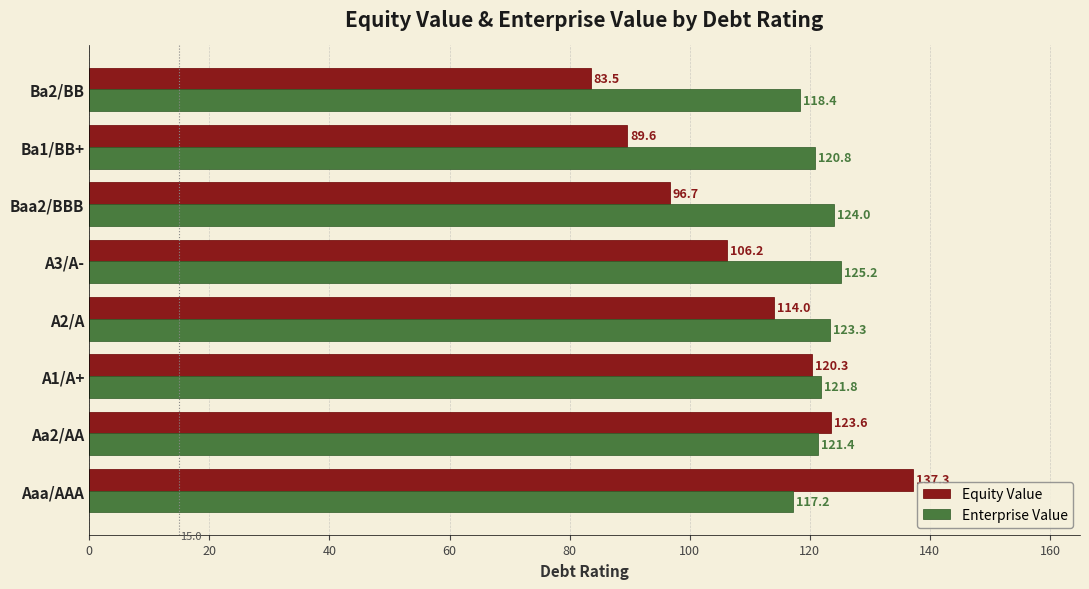

Is it true that Equity Value equals 89.6 at Ba1/BB+?

True